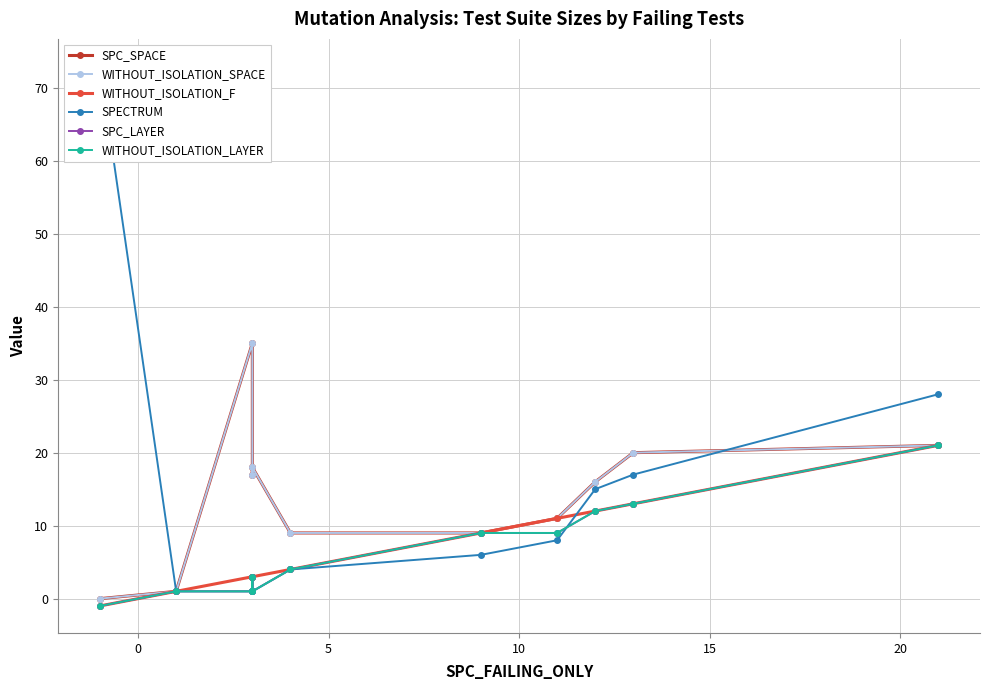

The value of SPC_LAYER at 0 is 1. True or false?

True